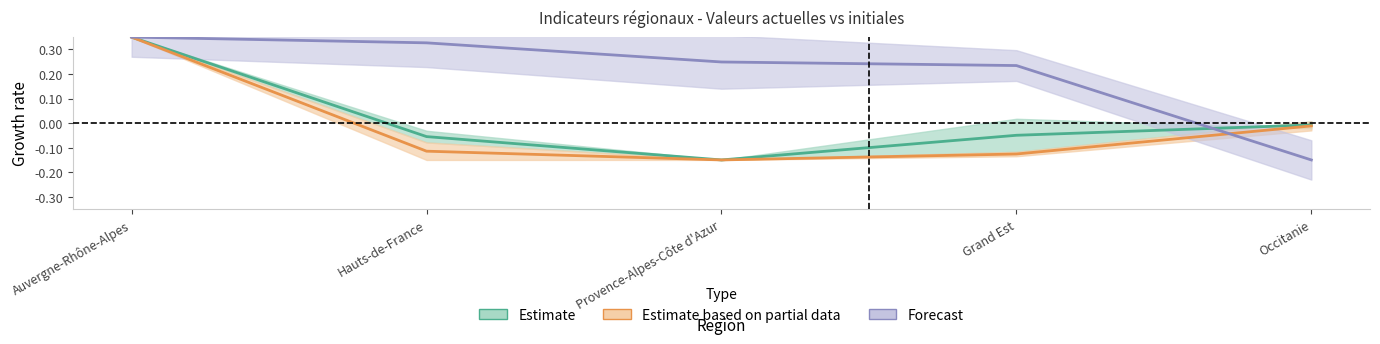

Reading right to left, extract all data points from this chart.

valeur_actuelle_apprentissage: Occitanie=-0.0	Grand Est=-0.1	Provence-Alpes-Côte d'Azur=-0.1	Hauts-de-France=-0.1	Auvergne-Rhône-Alpes=0.3
valeur_initiale_apprentissage: Occitanie=-0.0	Grand Est=-0.0	Provence-Alpes-Côte d'Azur=-0.1	Hauts-de-France=-0.1	Auvergne-Rhône-Alpes=0.3
valeur_actuelle_formation: Occitanie=-0.1	Grand Est=0.2	Provence-Alpes-Côte d'Azur=0.2	Hauts-de-France=0.3	Auvergne-Rhône-Alpes=0.3